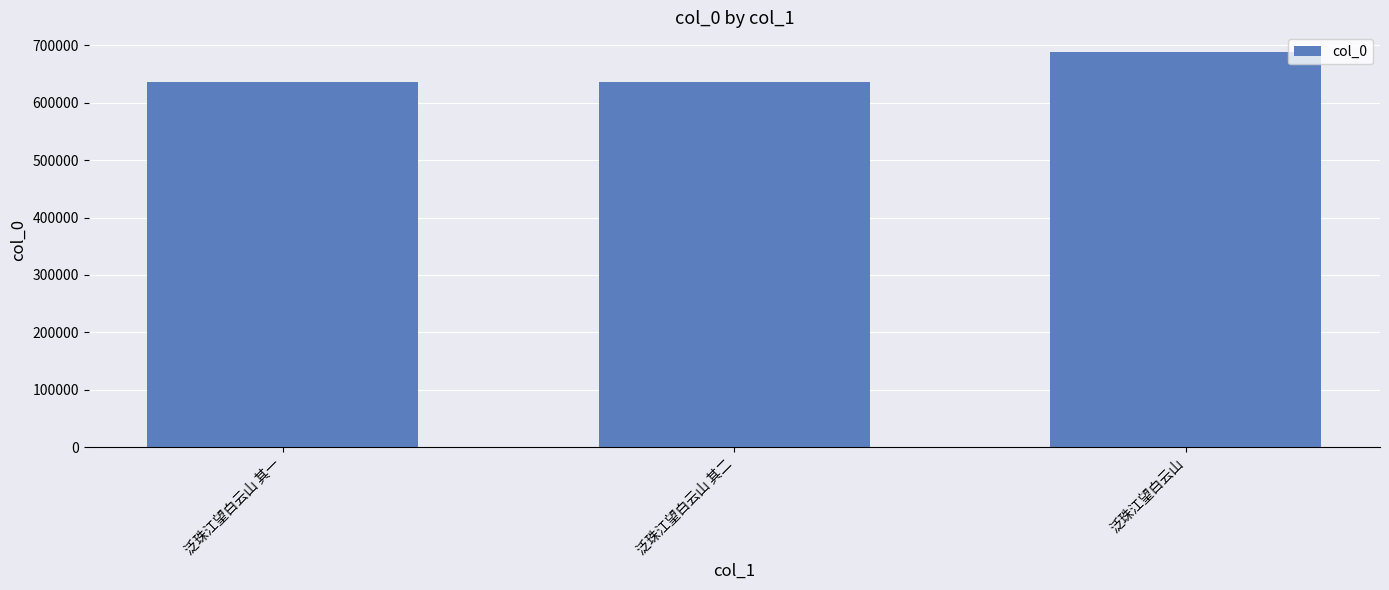

What is the label of the 1st bar from the right?

泛珠江望白云山